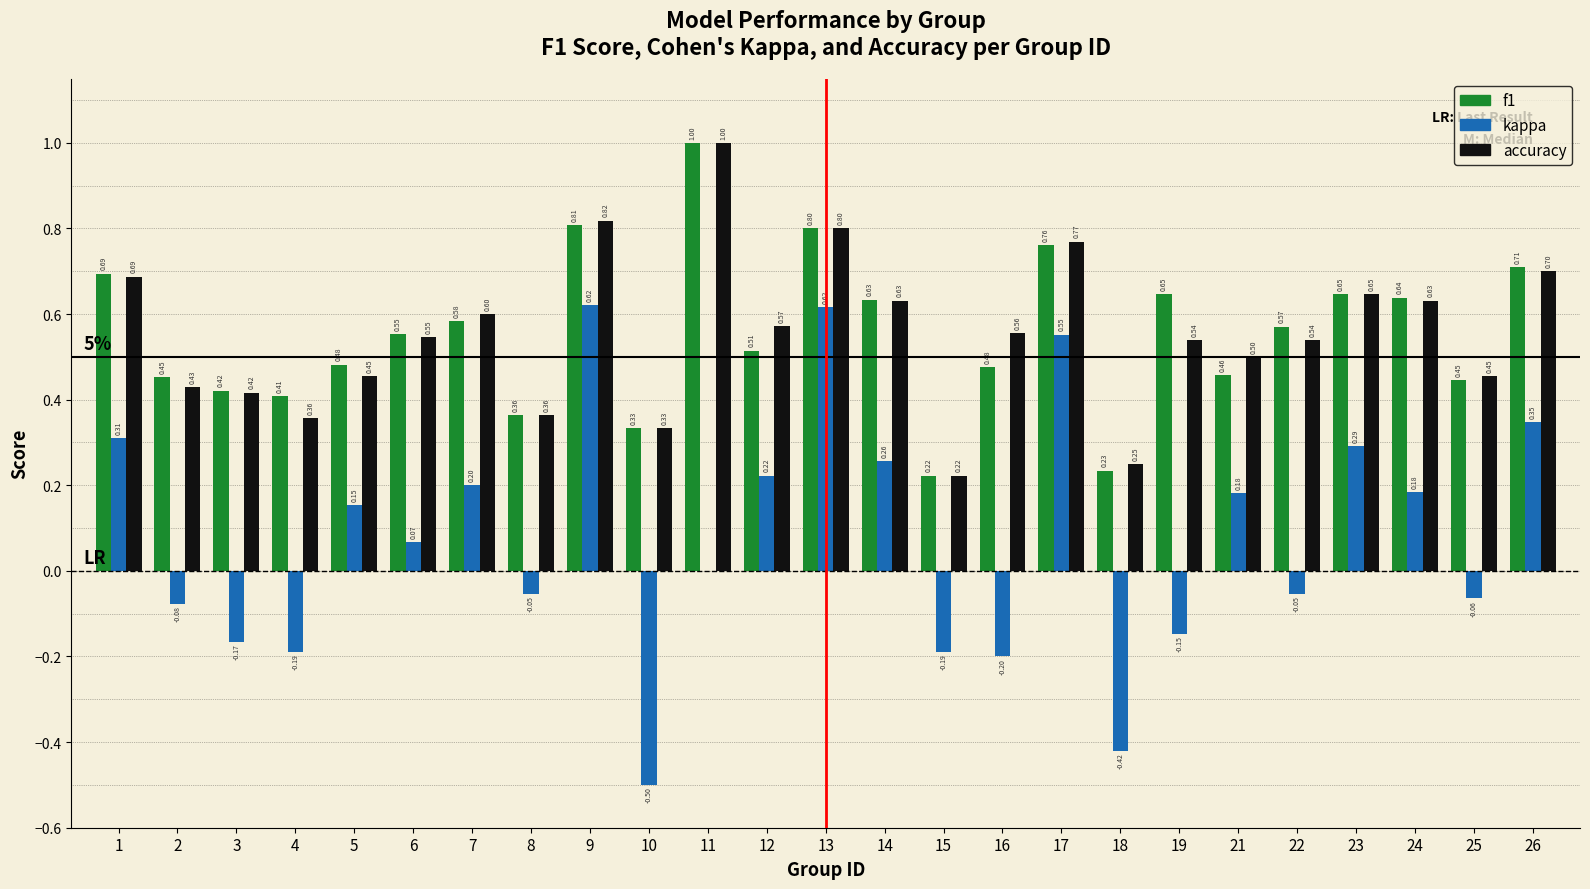

Between 12 and 18, which series saw the biggest shift?

kappa